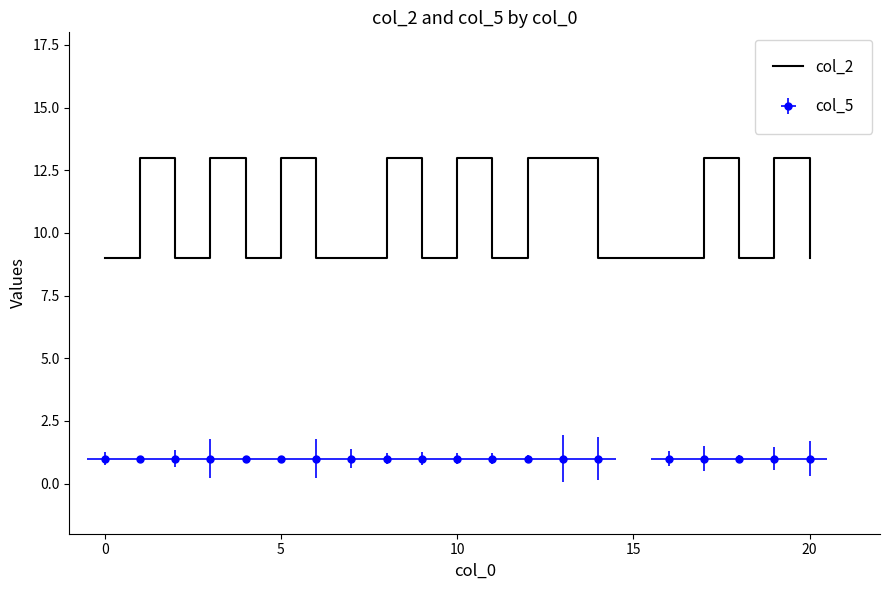

The value at 11 is 4. True or false?

False